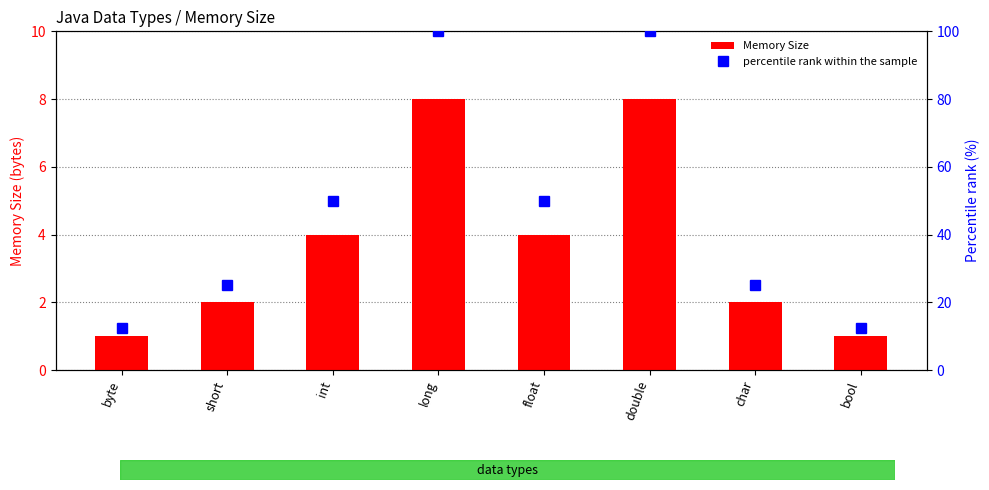

Which series has the largest total across all categories?

percentile rank within the sample